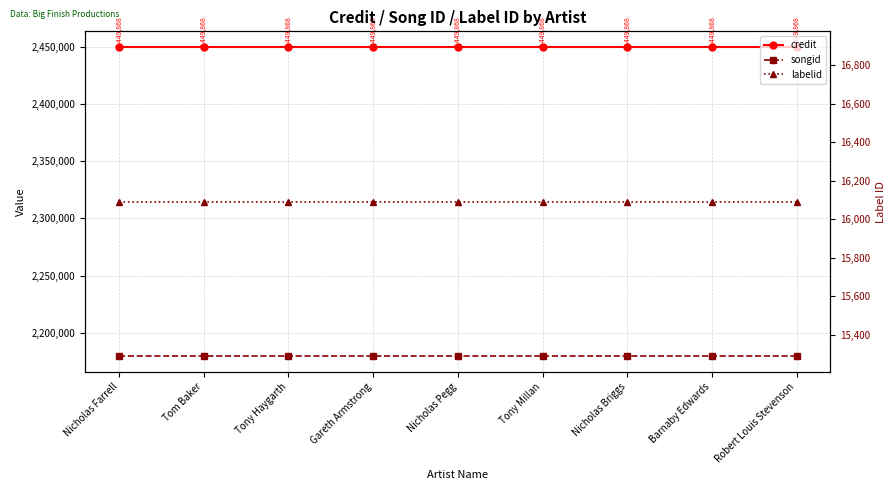

What is the highest value of the credit series?

2449868